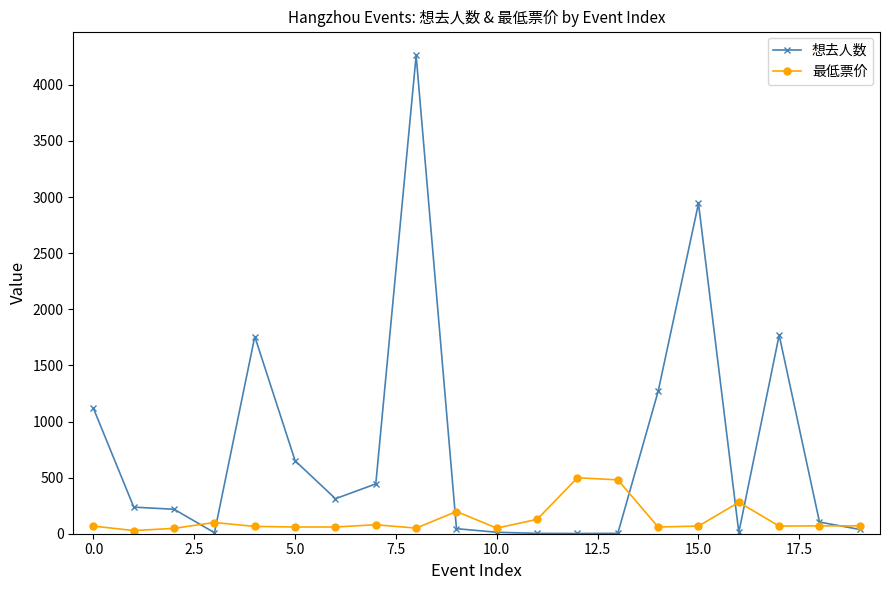

Is this an area chart (filled region under the line)?

No